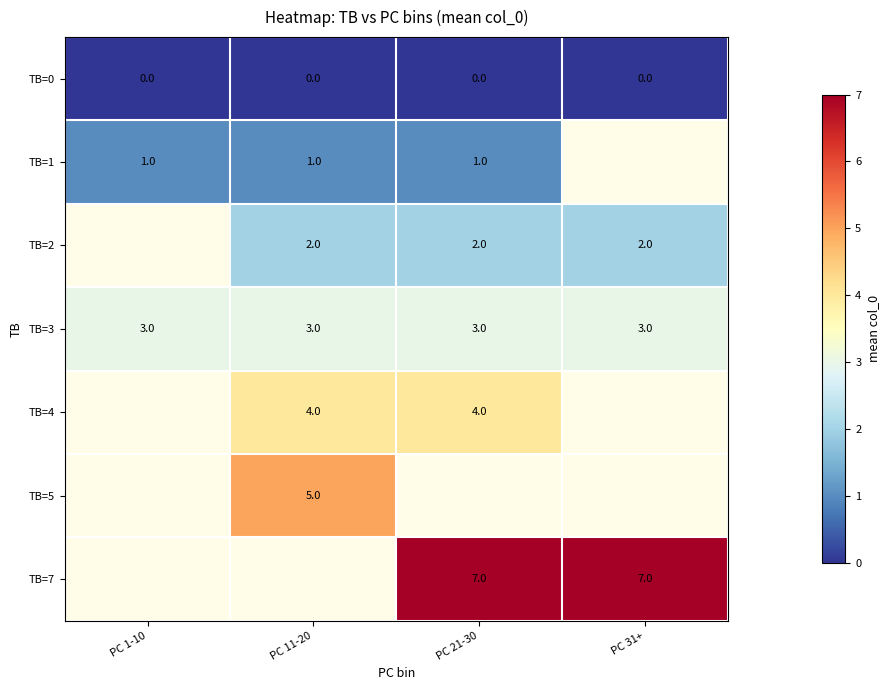

The value of TB=2 at PC 21-30 is 1. True or false?

False